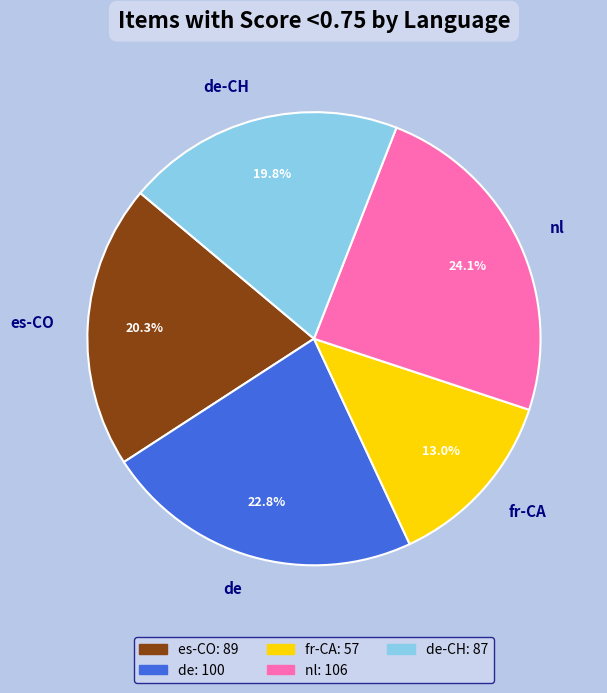

Is es-CO the majority of the pie?

No